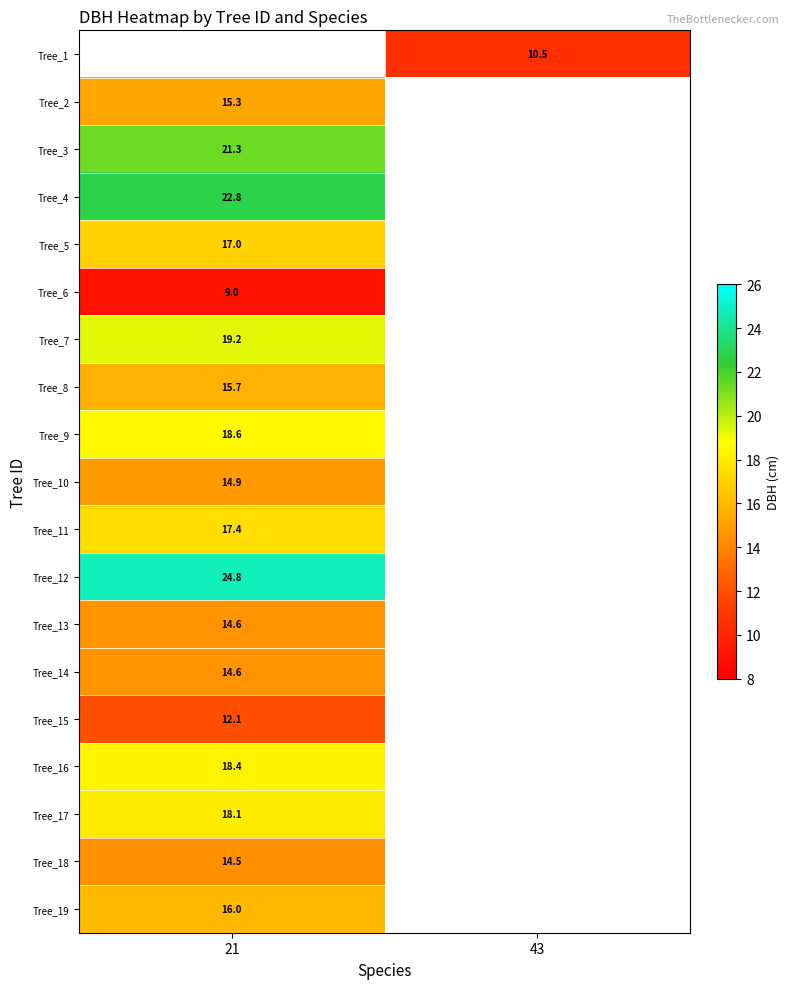

True or false: Tree_12 has a value of 17.3 at 21.

False